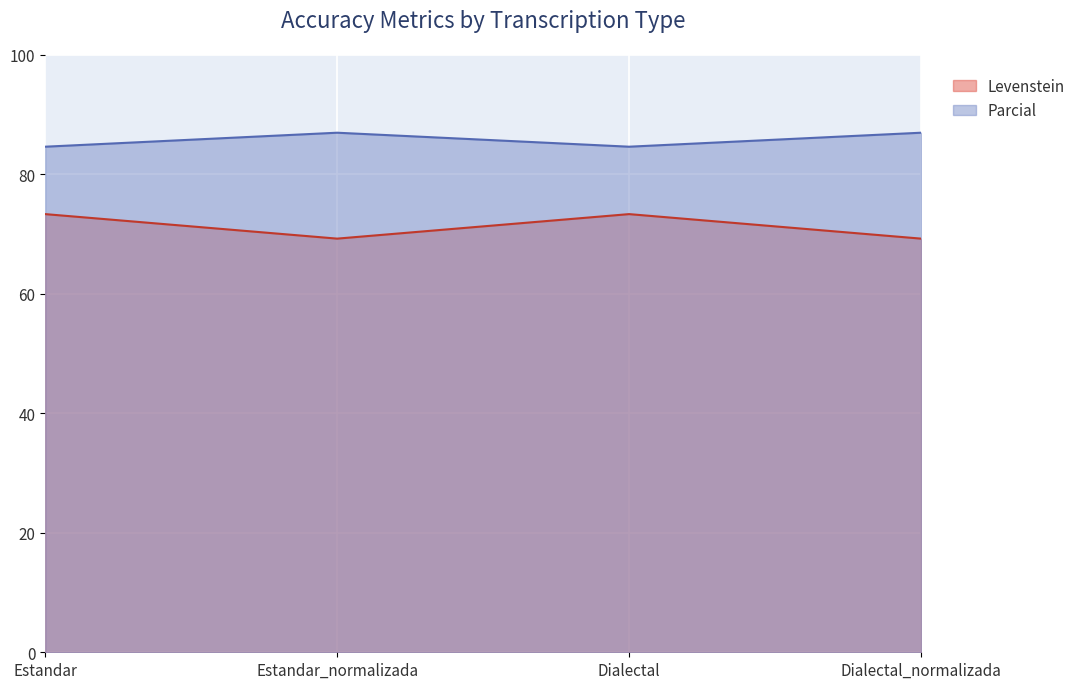

True or false: Parcial has more than 0 points higher than both neighbors.

True